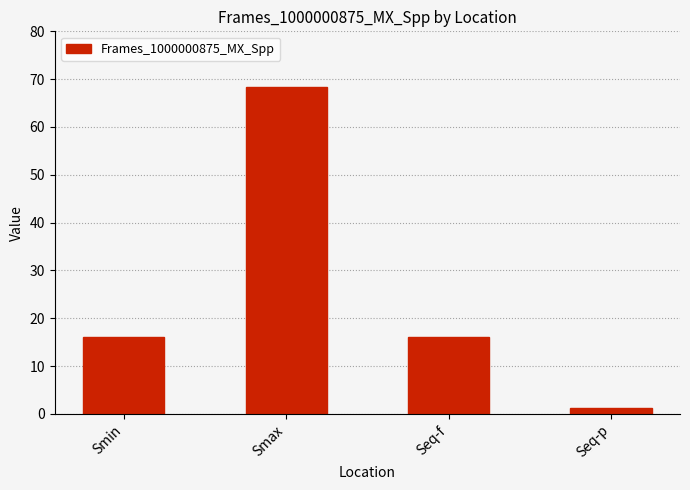

What is the approximate value at Smax?

68.4